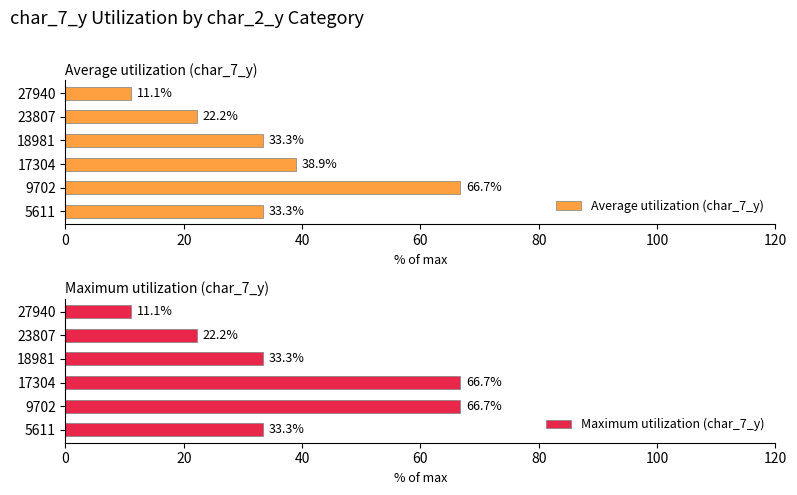

What is the approximate value of Average utilization (char_7_y) at 23807?

22.2